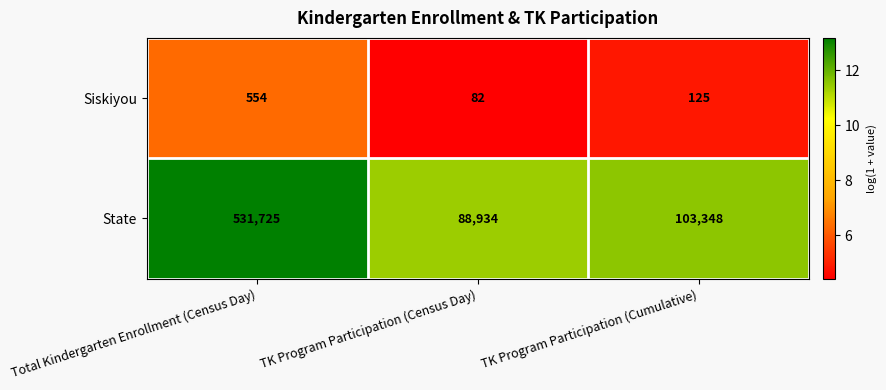

What is the spread (max minus min) of values at TK Program Participation (Cumulative)?

103223